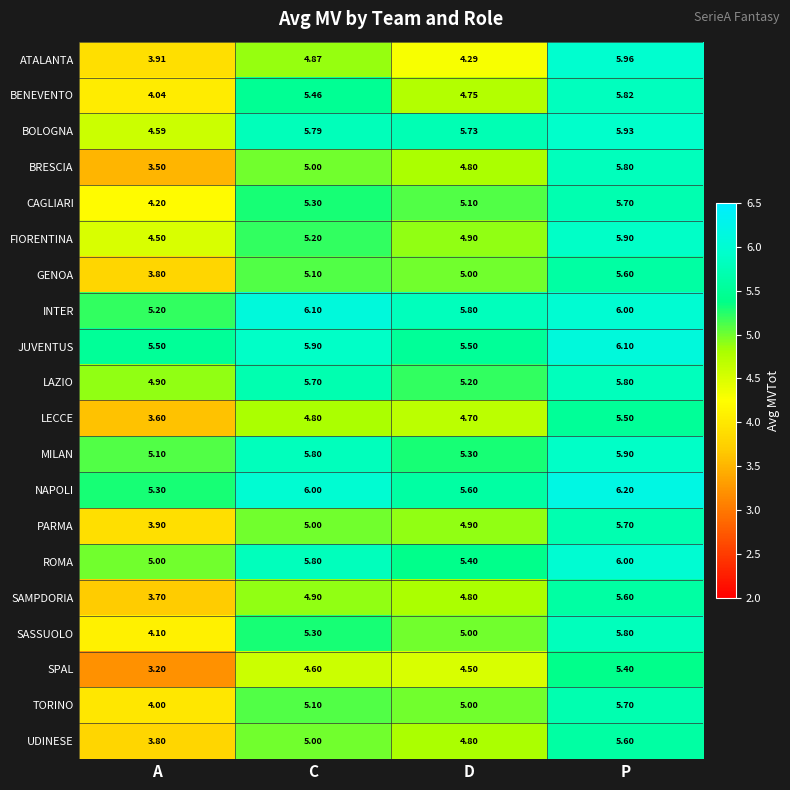

At which label does LECCE first exceed 4?

C